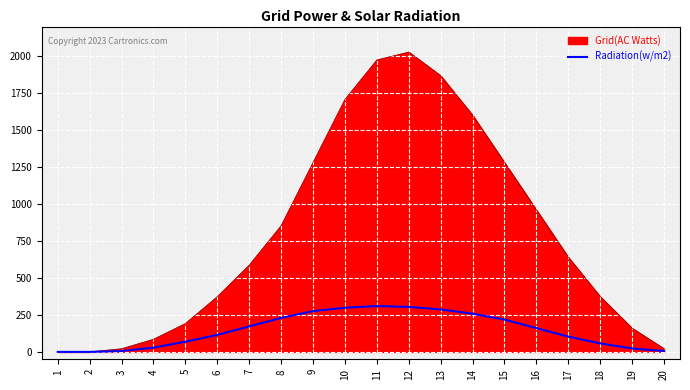

The value of Grid(AC Watts) at 10 is 817.6. True or false?

False